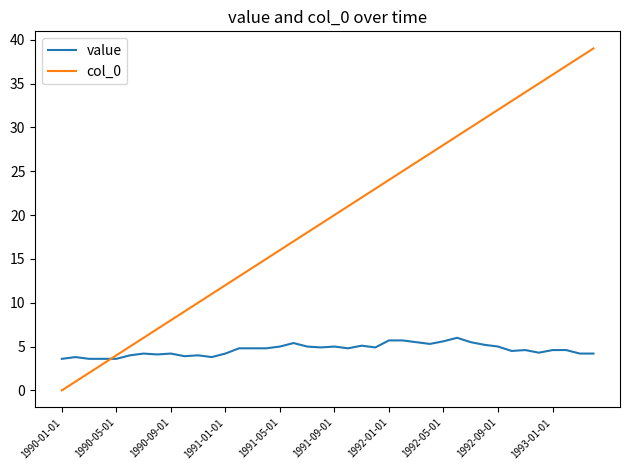

Which series has the largest range (max minus min)?

col_0